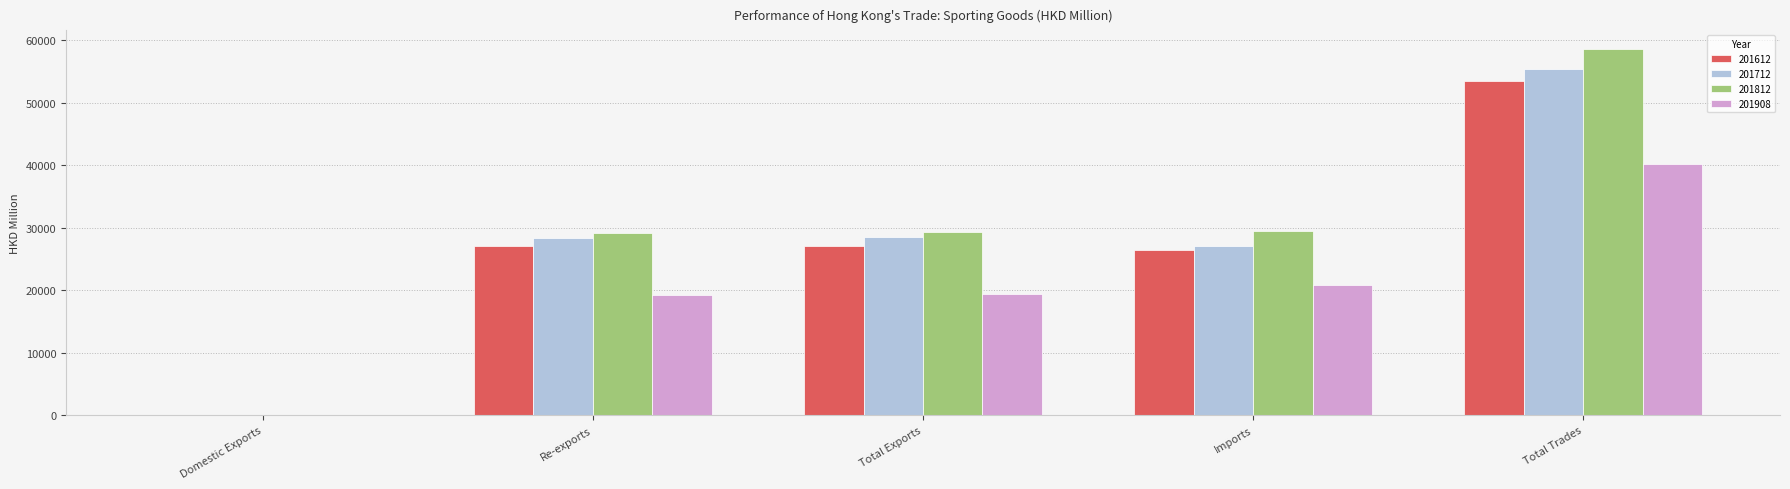

Which series has the largest total across all categories?

201812